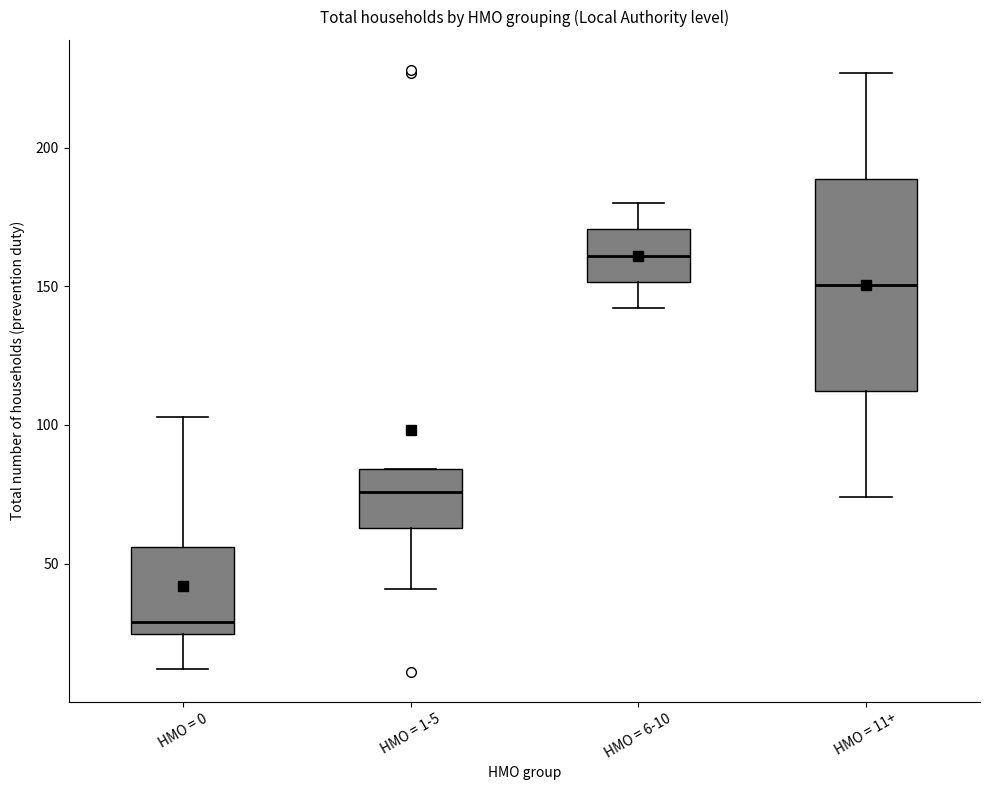

Which box's median line is the highest?

HMO = 6-10